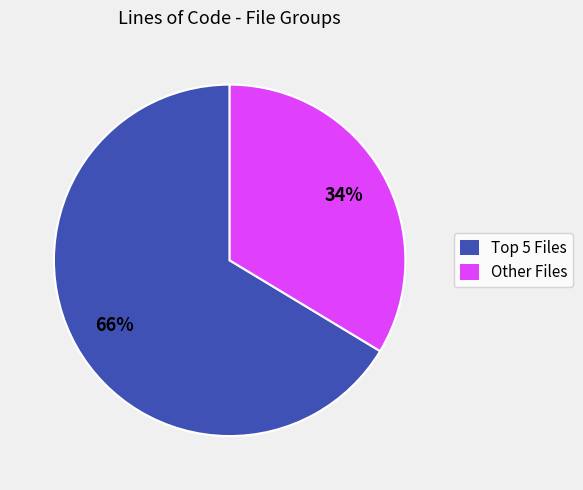

To the nearest percent, what is the average slice percentage?

50%